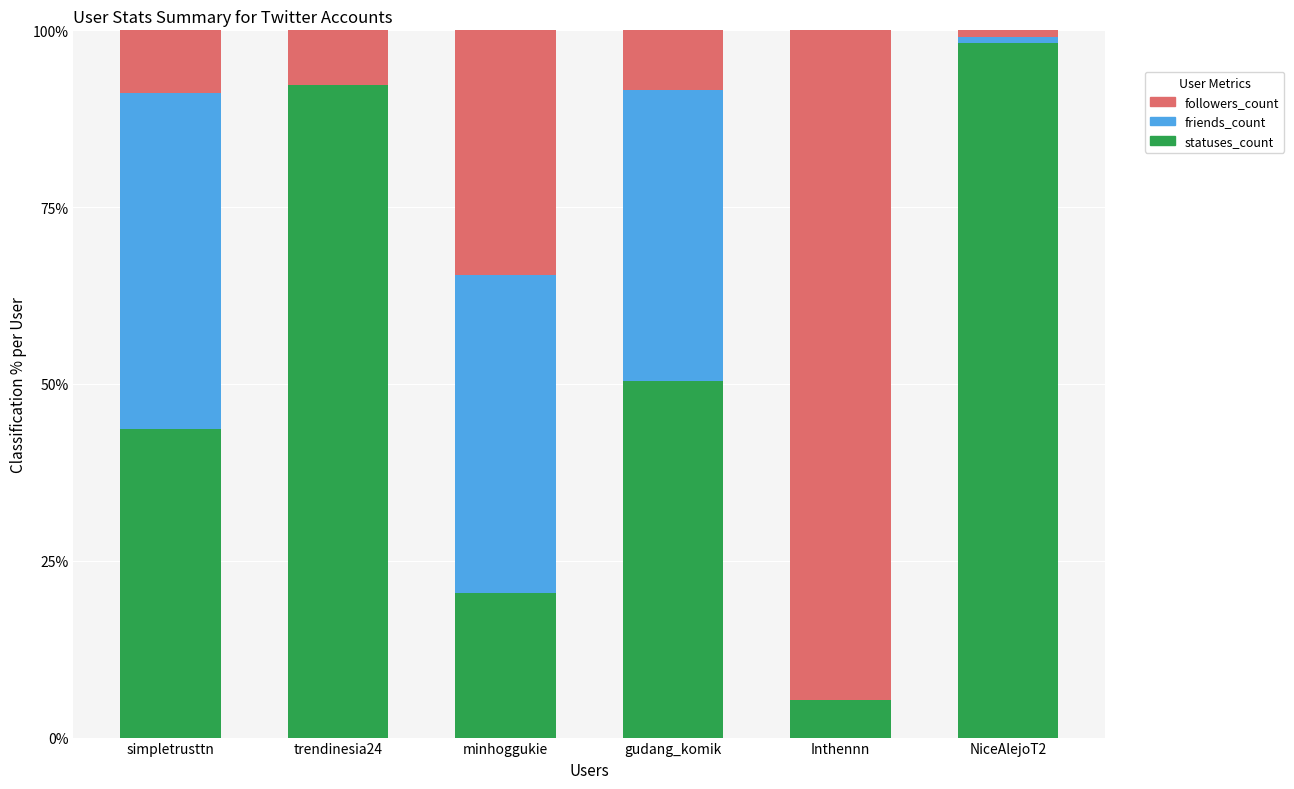

What is the sum of all statuses_count values?

310.3